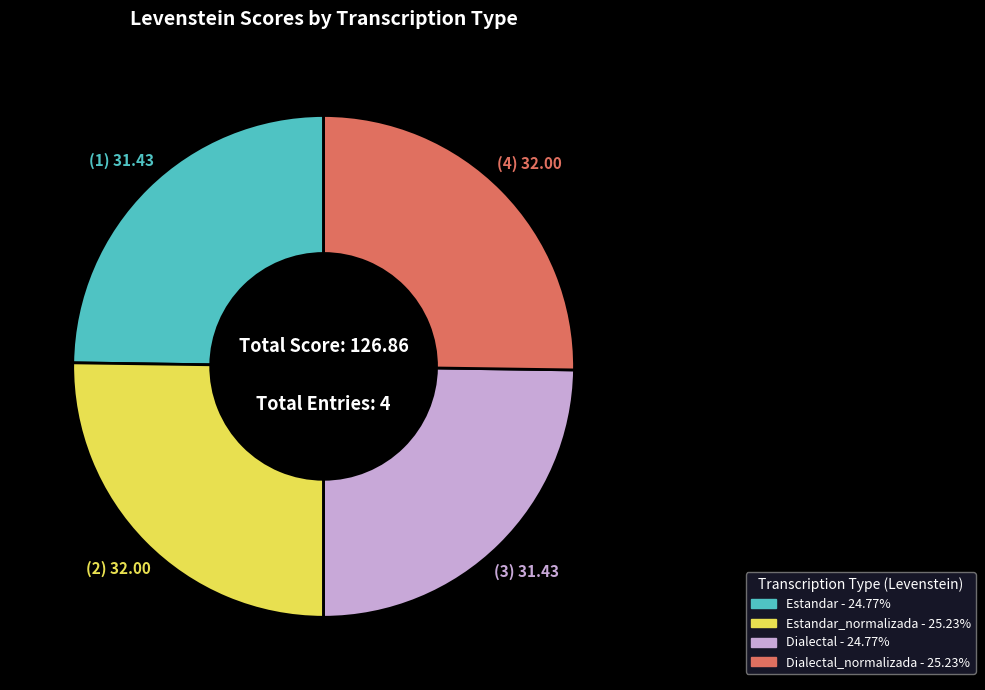

How many slices are in this pie chart?

4